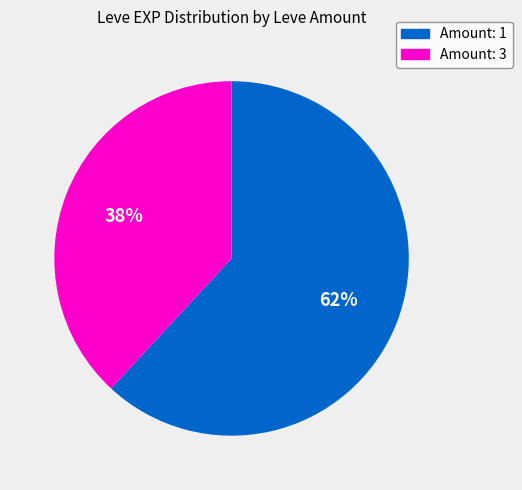

To the nearest percent, what is the difference between the largest and smallest slice percentages?

24%